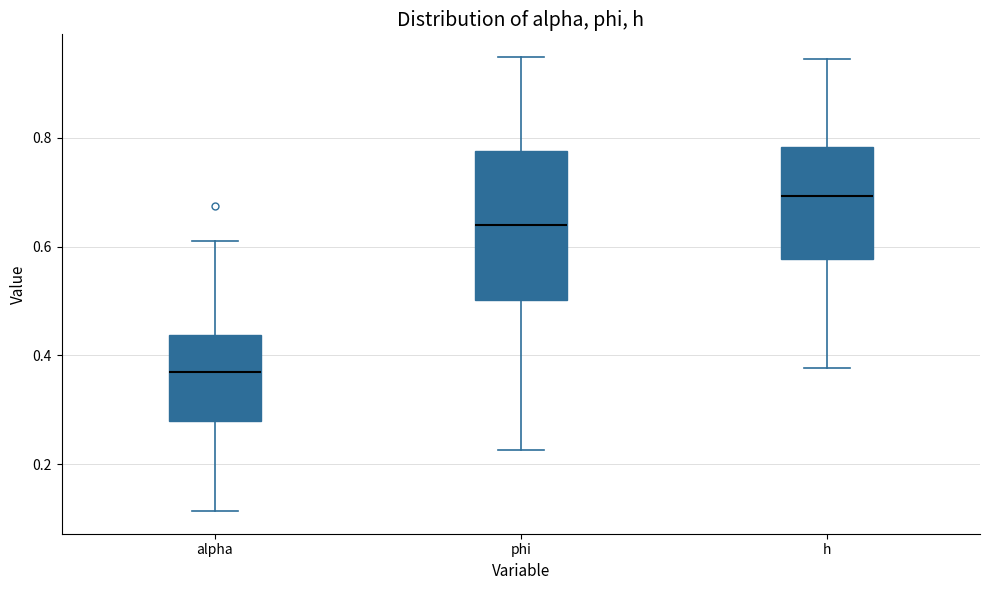

Reading left to right, read every box against the y-axis: the position of its median line, the range the box covers, and the ends of its whiskers. The values are not printed on the chart, so give them approximately, as read against the axis.

alpha: median 0.36, box 0.28 to 0.44, whiskers 0.12 to 0.60
phi: median 0.64, box 0.50 to 0.78, whiskers 0.22 to 0.94
h: median 0.70, box 0.58 to 0.78, whiskers 0.38 to 0.94